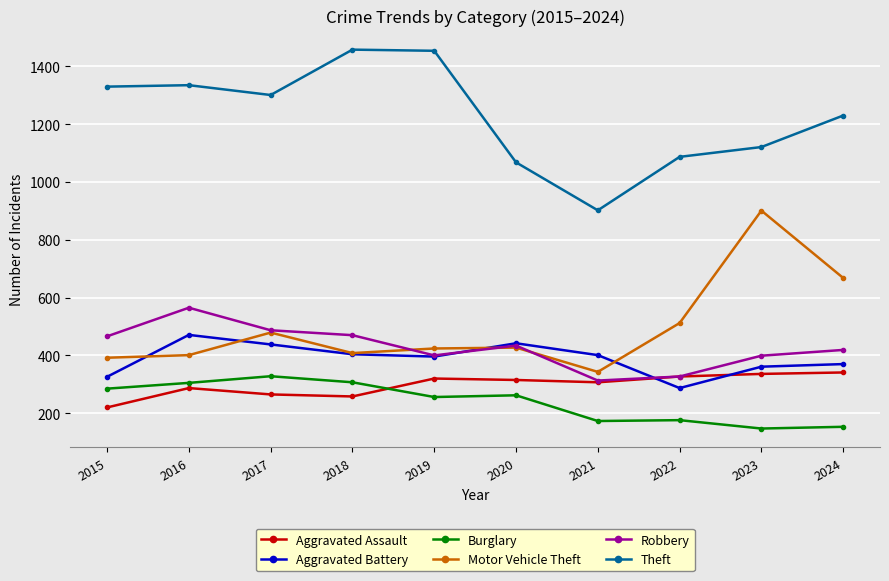

Which series has the largest total across all categories?

Theft